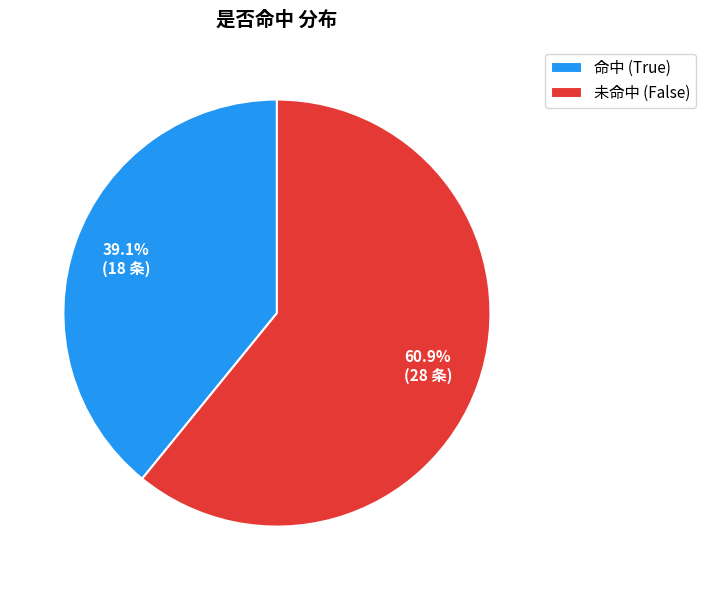

Does 命中 (True) represent more than half of the total?

No